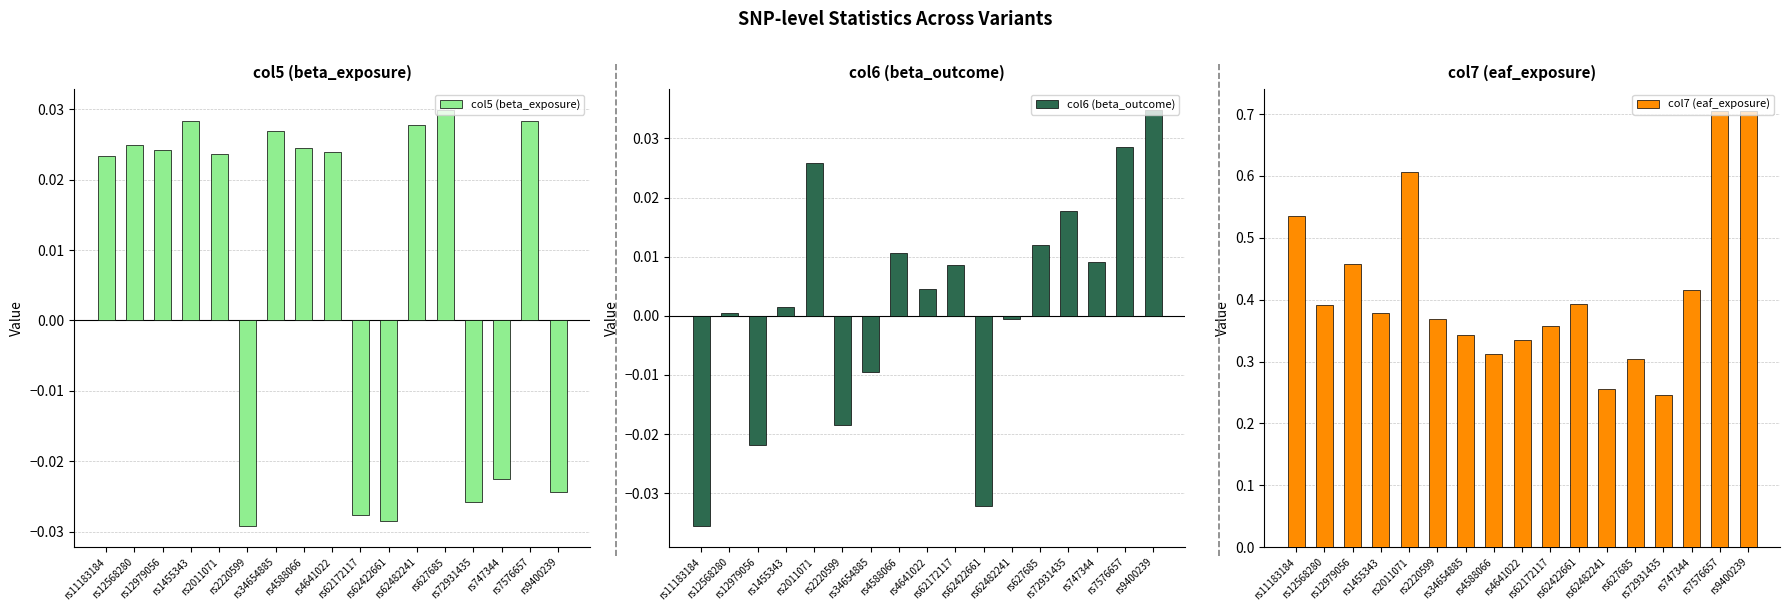

The value of col6 (beta_outcome) at rs72931435 is 0.0. True or false?

False